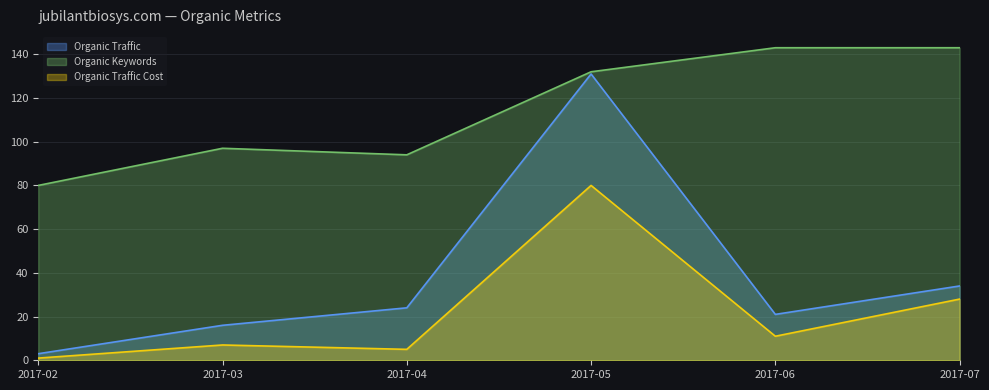

The value of Organic Keywords at 2017-07 is 43. True or false?

False